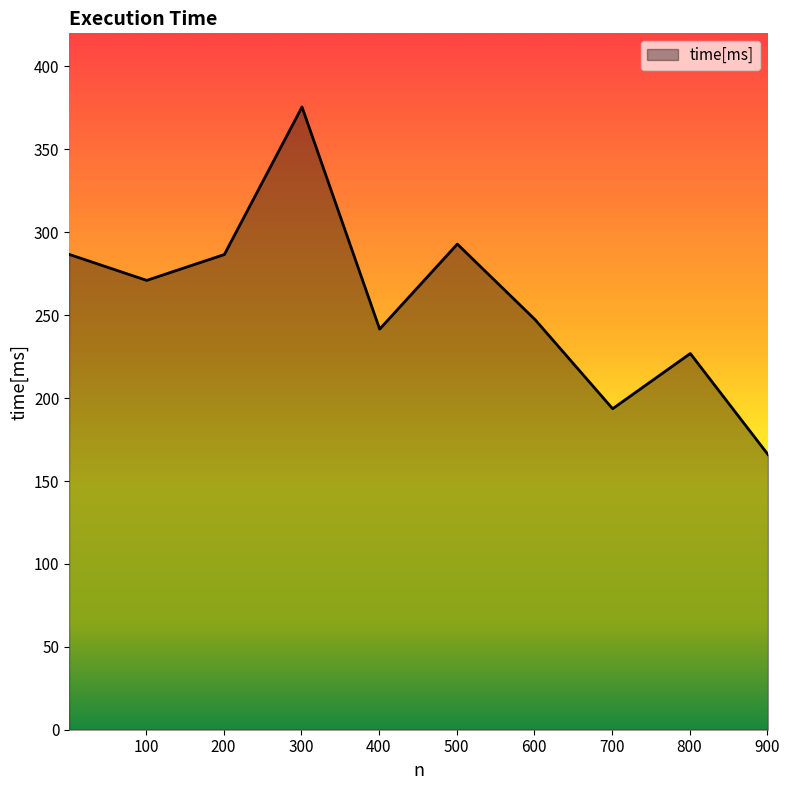

What is the greatest value displayed?

375.6